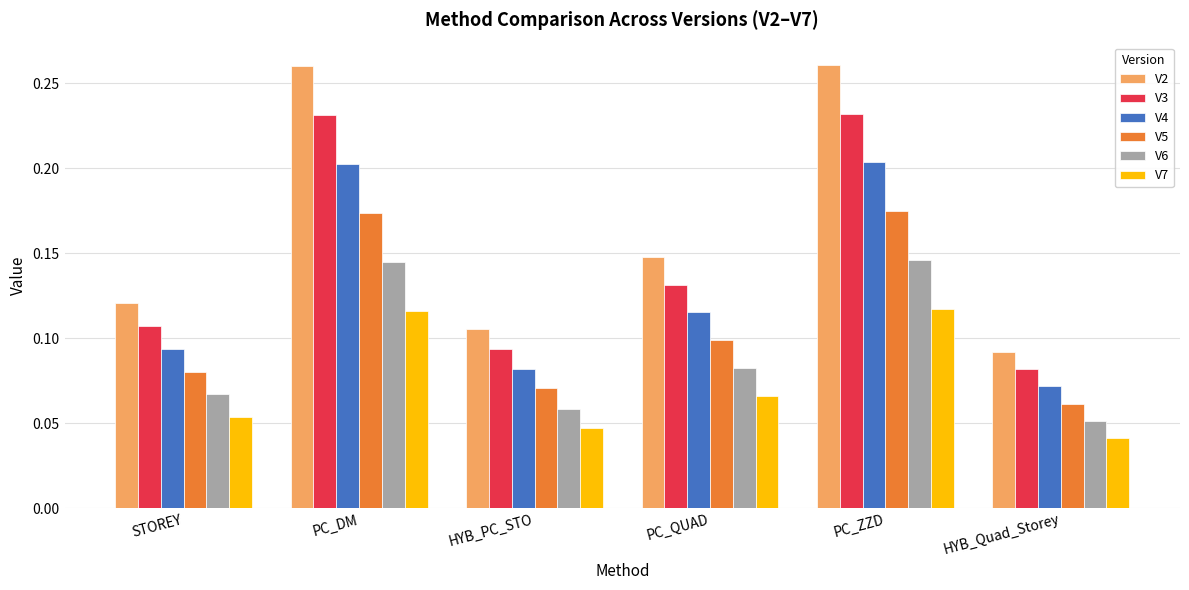

Is the value of V2 at HYB_PC_STO greater than the value of V5 at PC_QUAD?

Yes